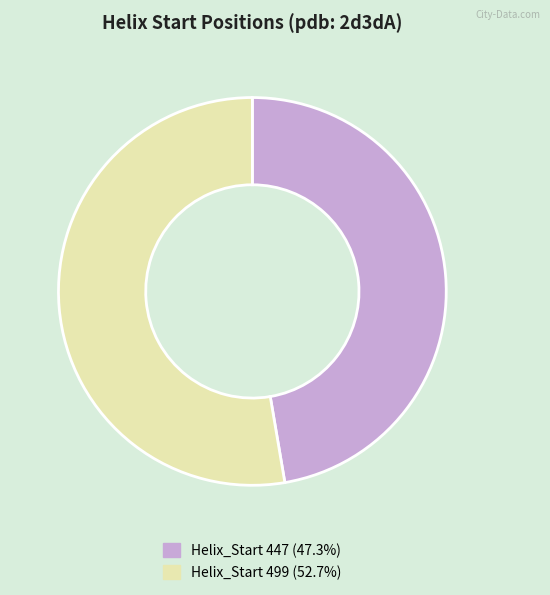

Count the number of slices in the pie.

2